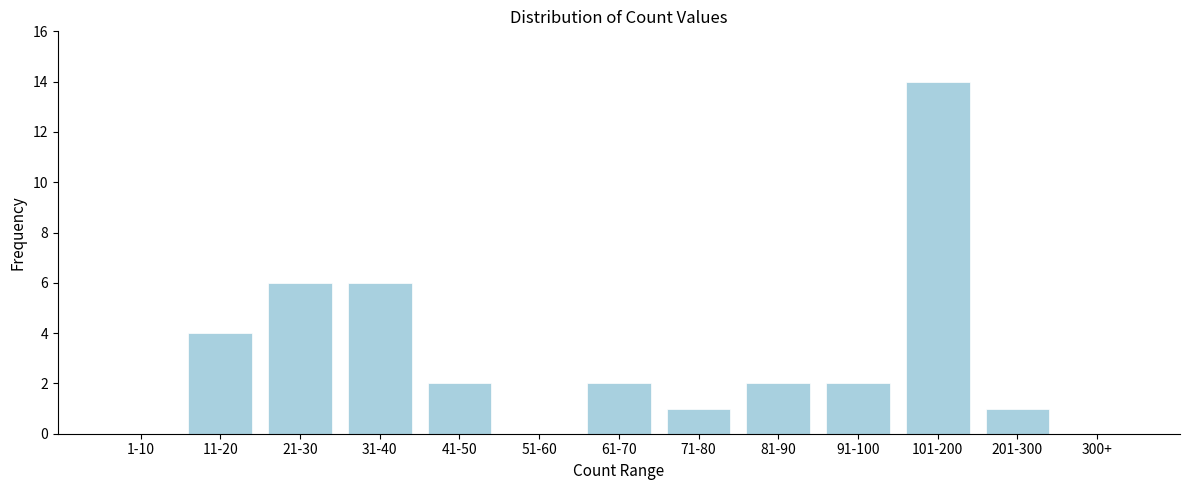

Reading right to left, what are all the values shown in this chart?

300+=0	201-300=1	101-200=14	91-100=2	81-90=2	71-80=1	61-70=2	51-60=0	41-50=2	31-40=6	21-30=6	11-20=4	1-10=0